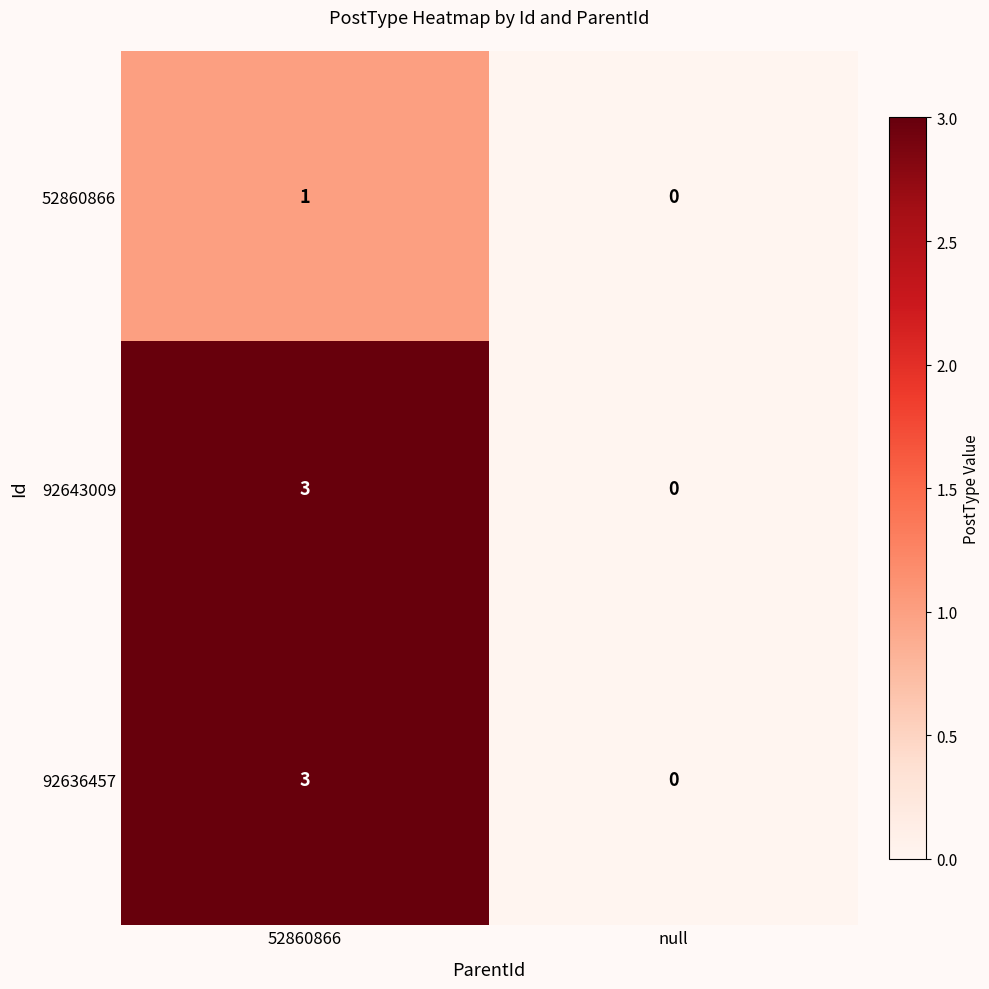

List the labels in order of 92643009 value, largest first.

52860866, null